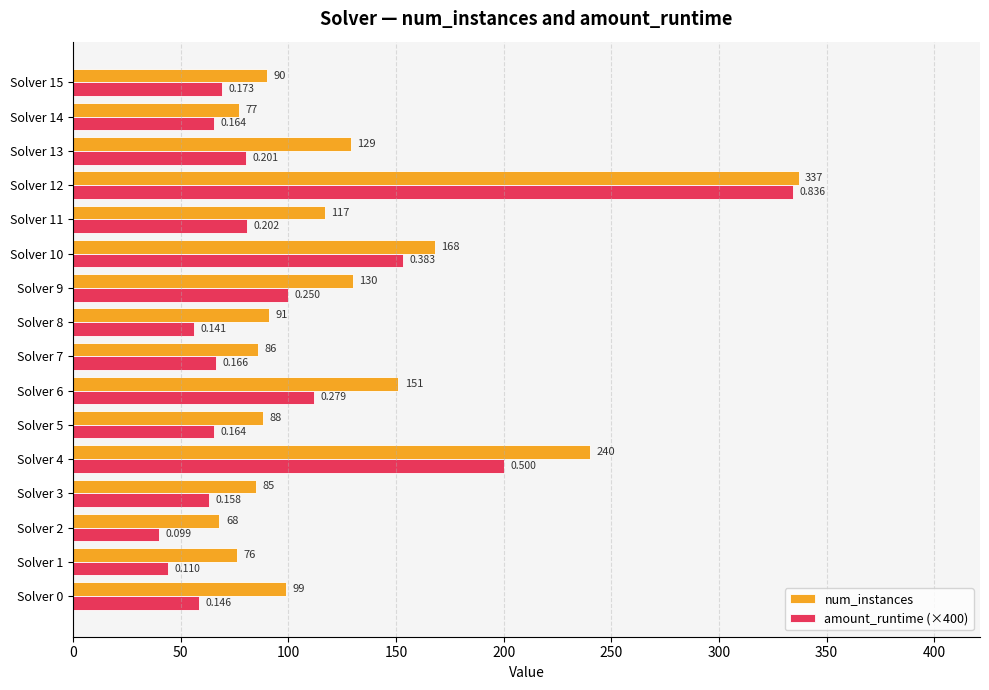

Which series changed the most between Solver 3 and Solver 14?

num_instances